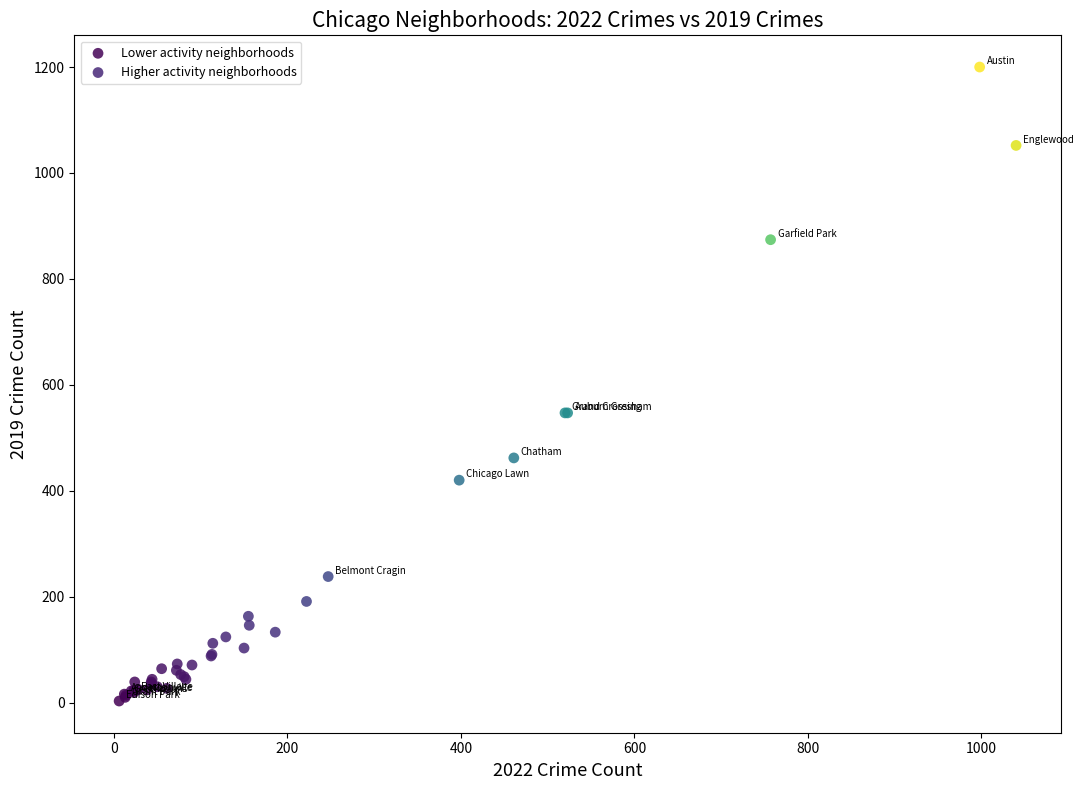

Which series reaches the maximum Y coordinate?

Higher activity neighborhoods